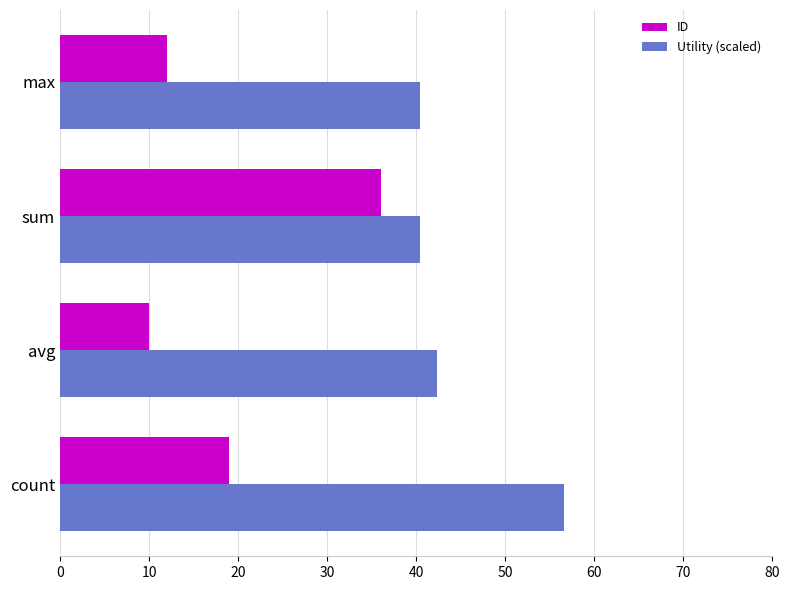

Is it true that ID equals 36.0 at sum?

True